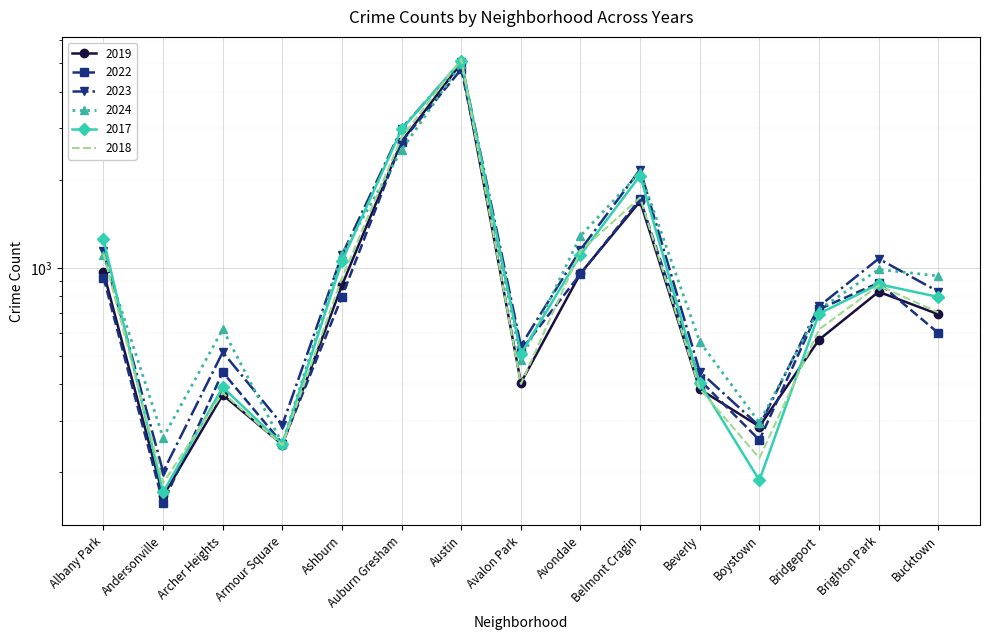

What is the difference between the highest and lowest values at Auburn Gresham?

463